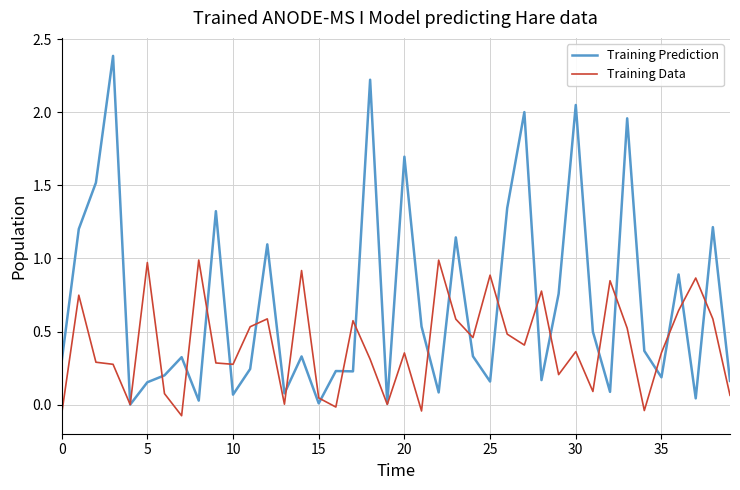

Which series has the largest range (max minus min)?

Training Prediction